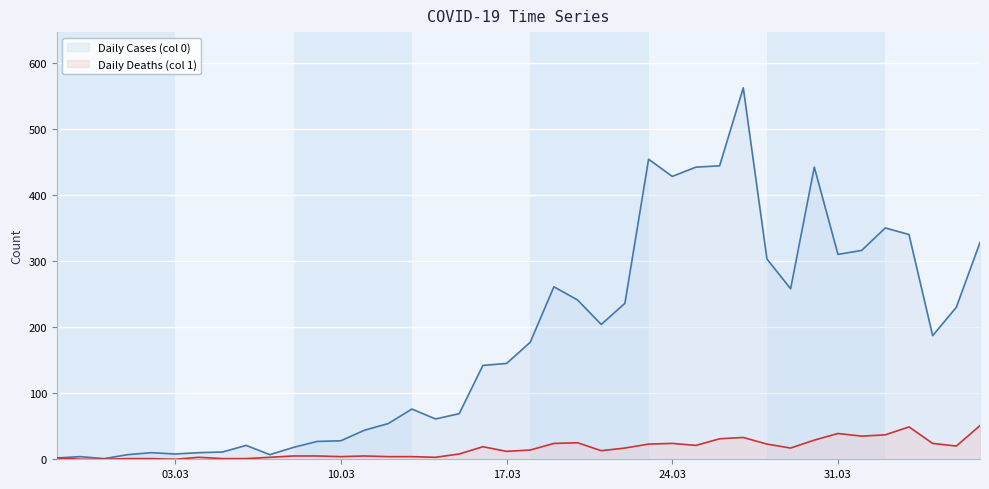

Which series has the widest spread of values?

Daily Cases (col 0)